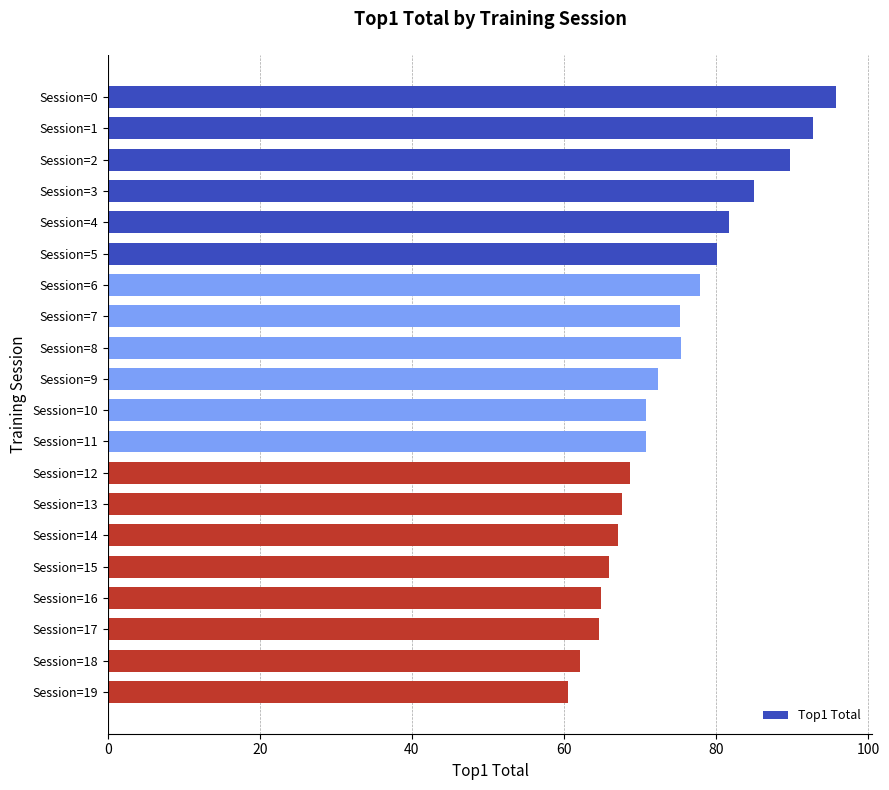

What is the sum of the values at Session=18 and Session=7?

137.4